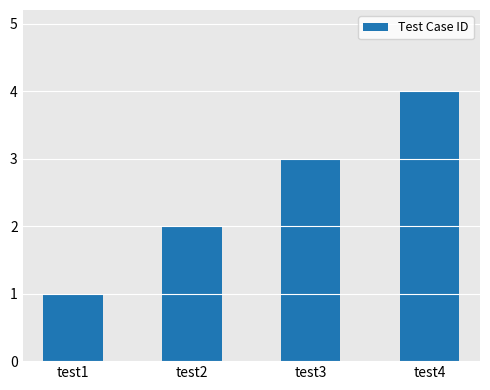

What is the maximum value shown in the chart?

4